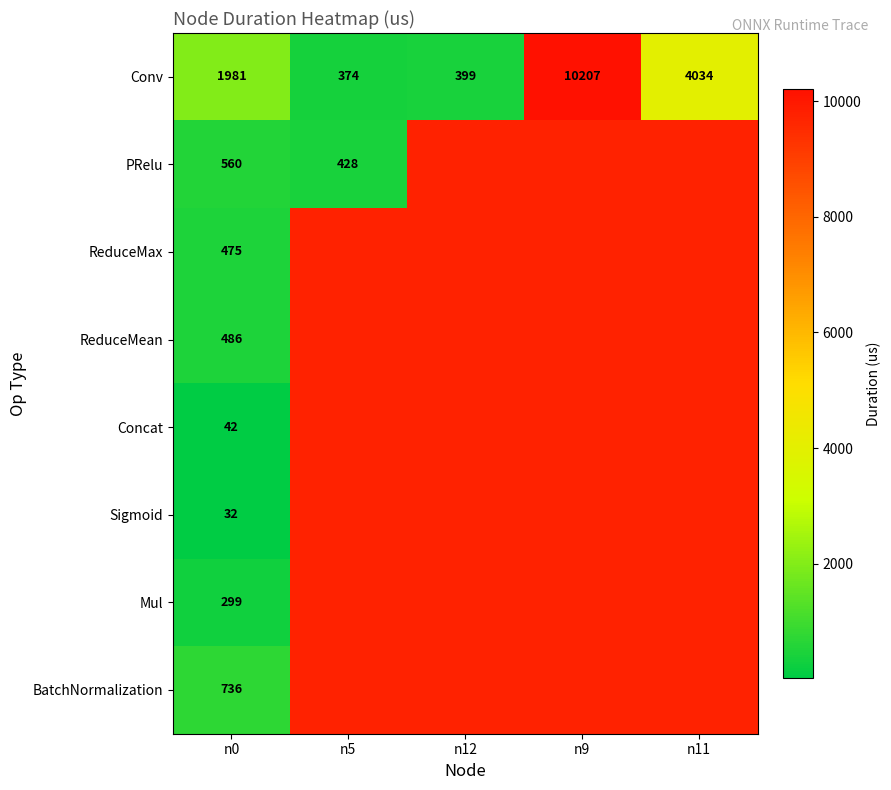

What is the difference between the maximum and minimum values in the Conv series?

9833